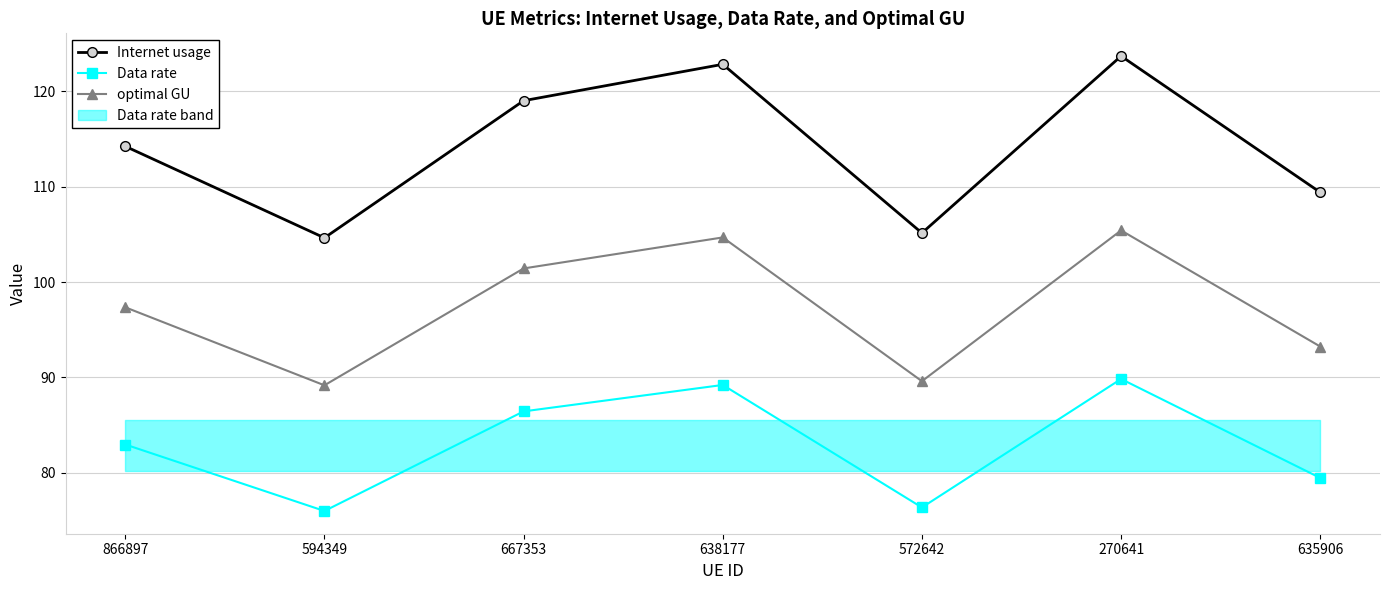

Does the chart display data point markers on the line(s)?

Yes